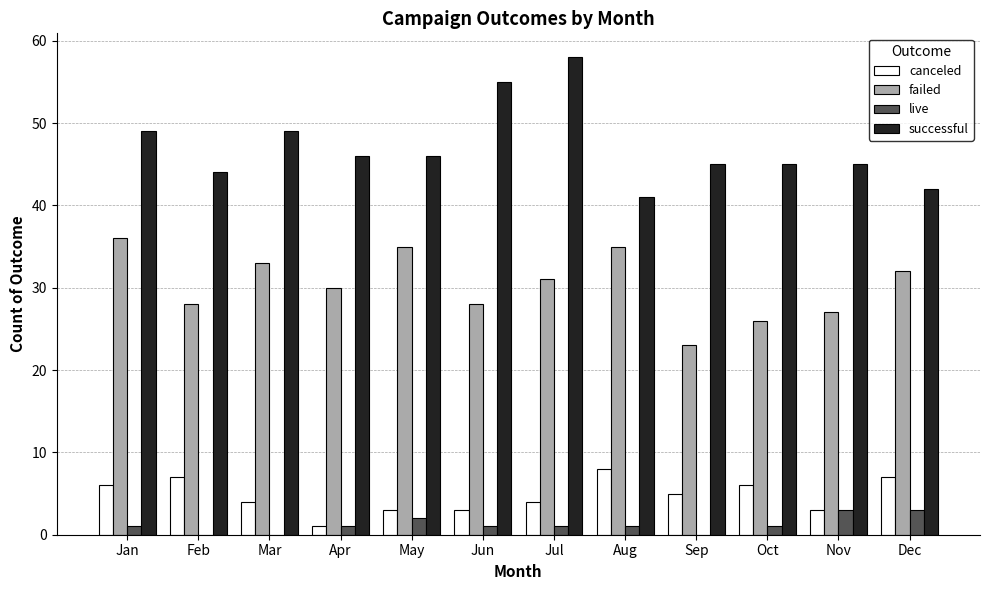

What is the total value across all series at Nov?

78